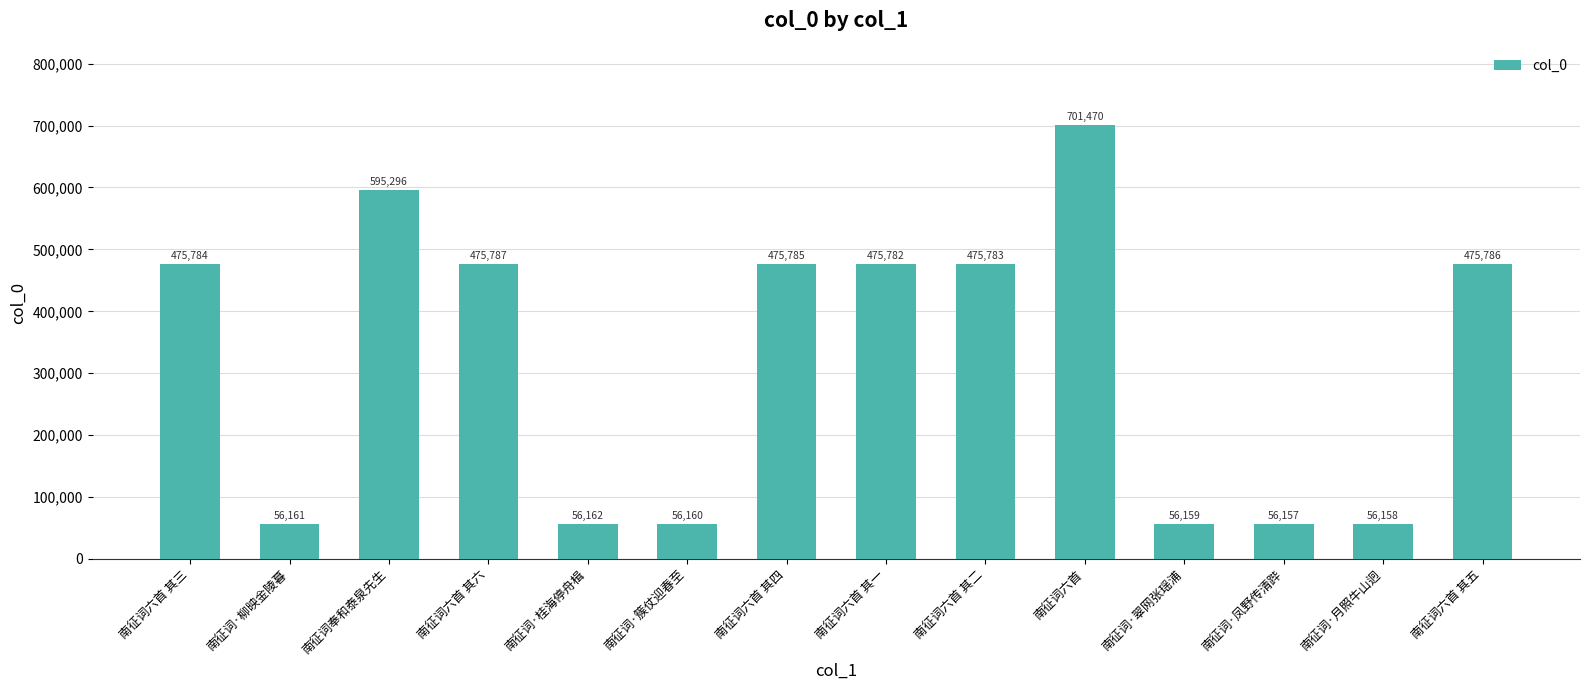

What is the change in value from 南征词奉和泰泉先生 to 南征词·月照牛山迥?

-539138